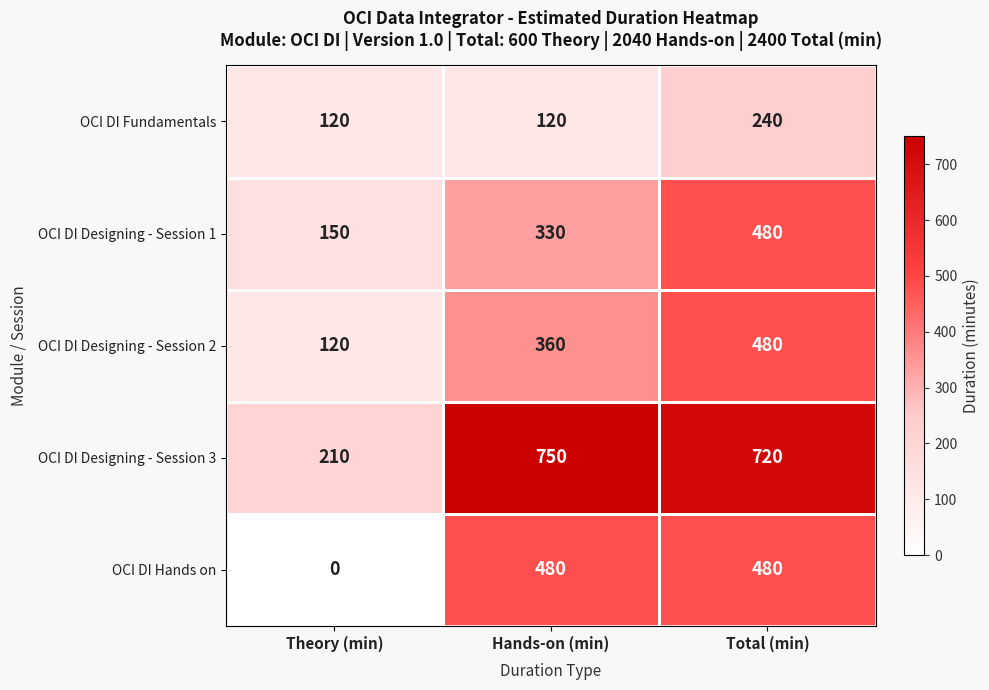

Is the value of OCI DI Designing - Session 3 at Hands-on (min) greater than the value of OCI DI Hands on at Hands-on (min)?

Yes